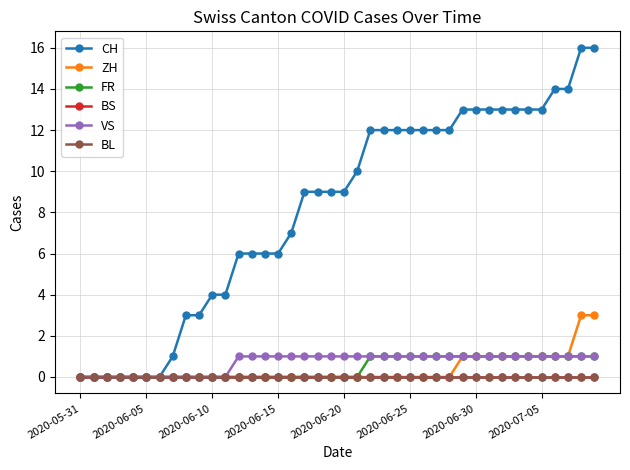

Which label corresponds to the smallest value in the chart?

2020-05-31